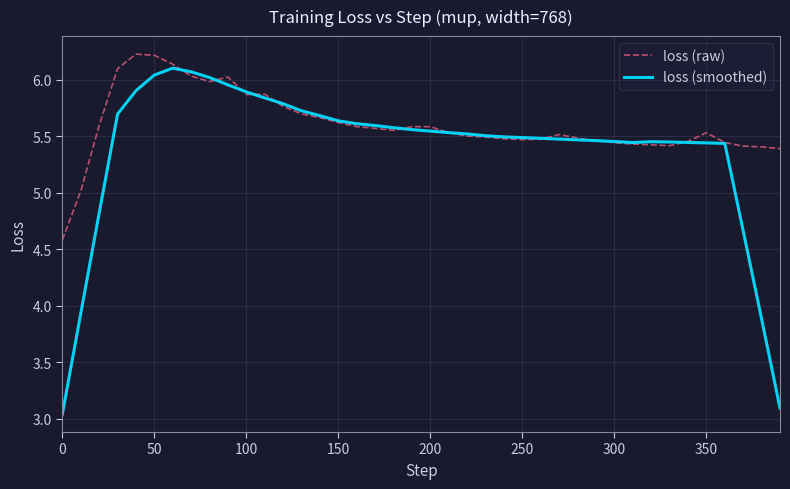

True or false: loss (raw) and loss (smoothed) intersect in this chart.

True